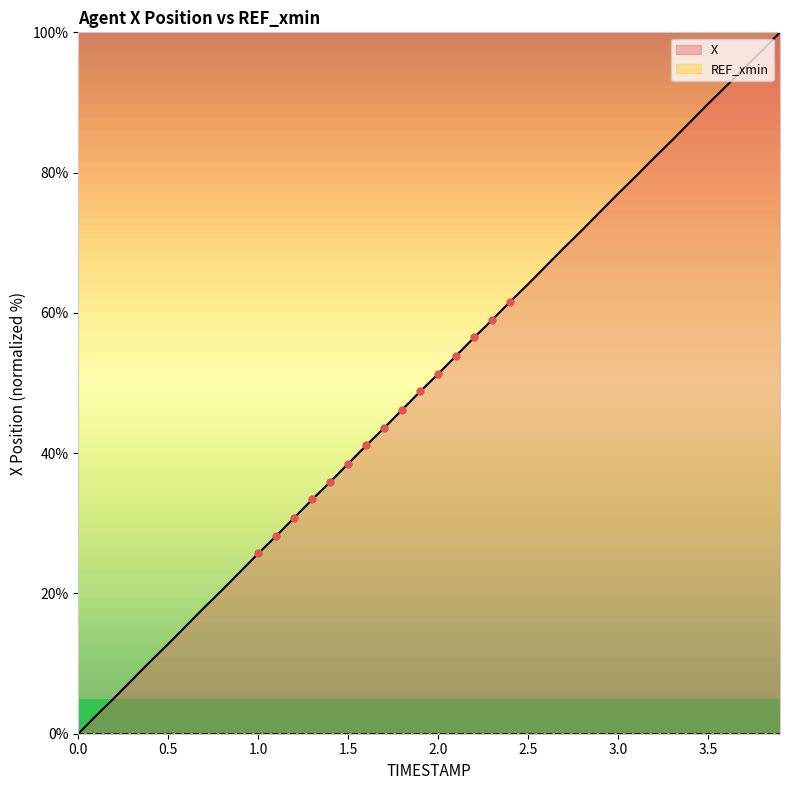

Approximately how many times larger is the value at 2.6 compared to 1.4?

1.9